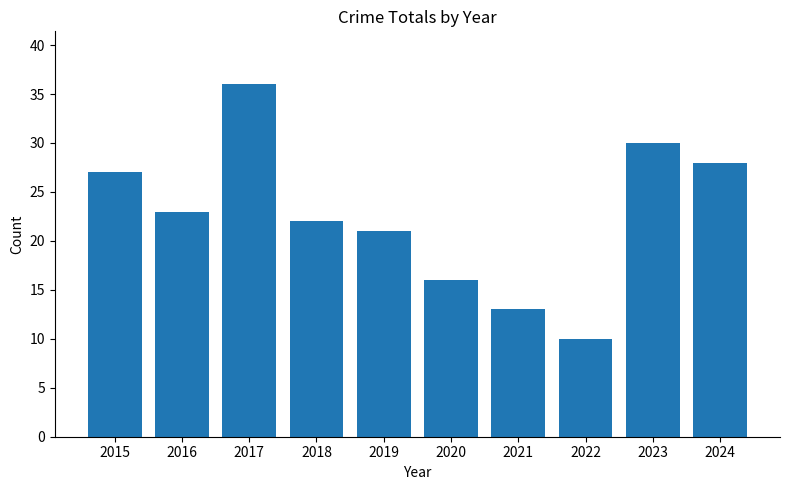

What is the greatest value displayed?

36